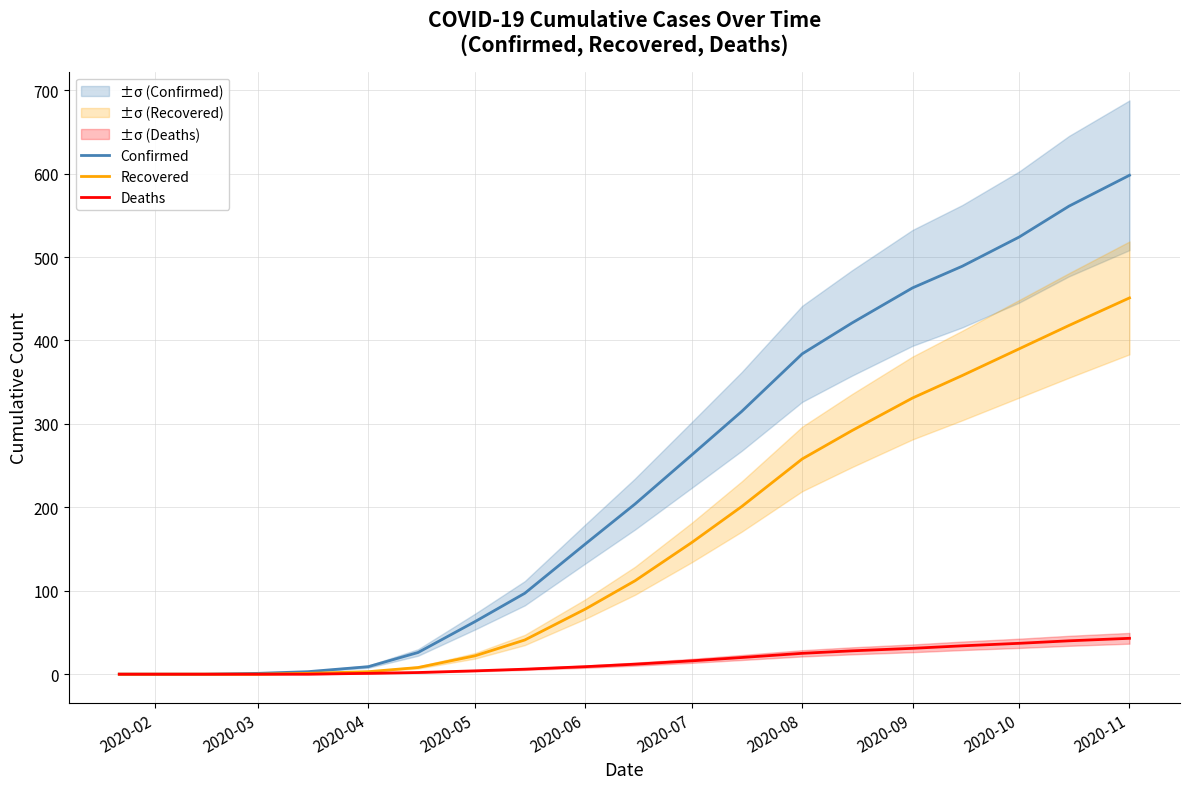

What are all the series names shown in the legend?

Confirmed, Recovered, Deaths